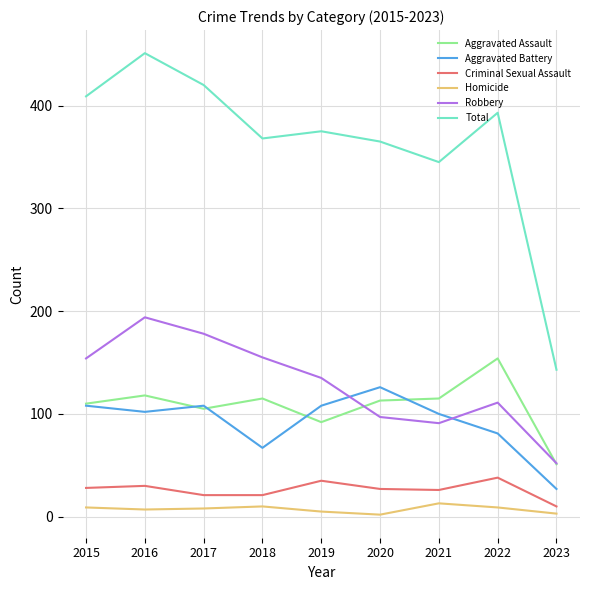

What is the difference between the maximum and second lowest values in the Aggravated Battery series?

59